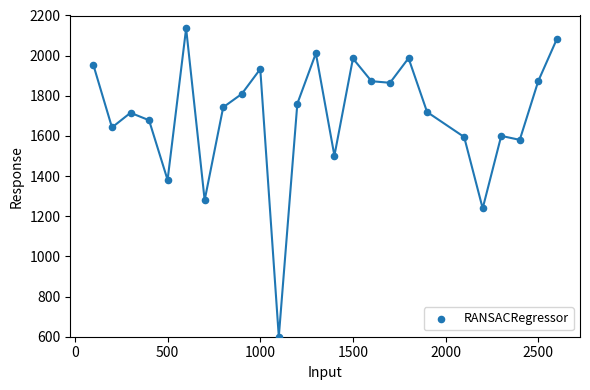

What is the range of Y values (max minus min)?

1535.7